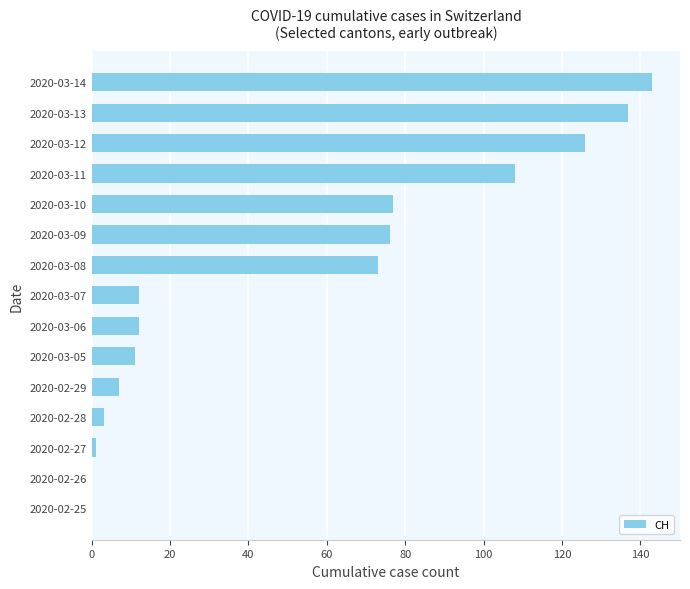

Reading top to bottom, what are all the values shown in this chart?

2020-03-14=143	2020-03-13=137	2020-03-12=126	2020-03-11=108	2020-03-10=77	2020-03-09=76	2020-03-08=73	2020-03-07=12	2020-03-06=12	2020-03-05=11	2020-02-29=7	2020-02-28=3	2020-02-27=1	2020-02-26=0	2020-02-25=0